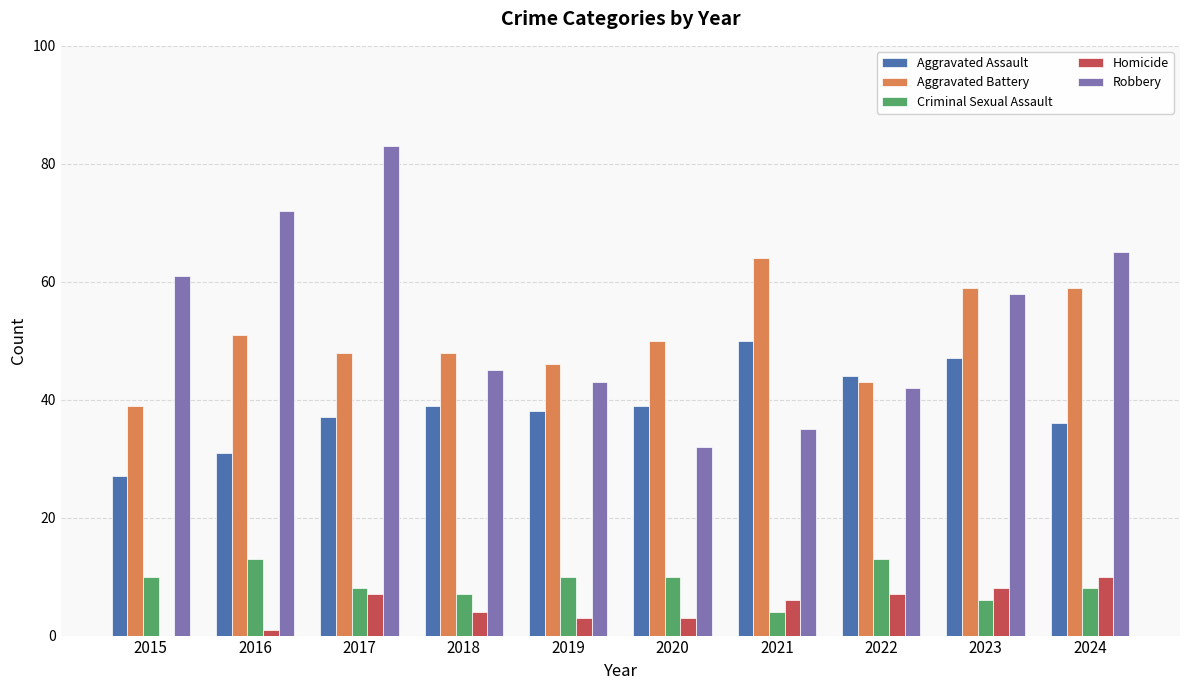

Count the Homicide values in the range 3 to 7.

6